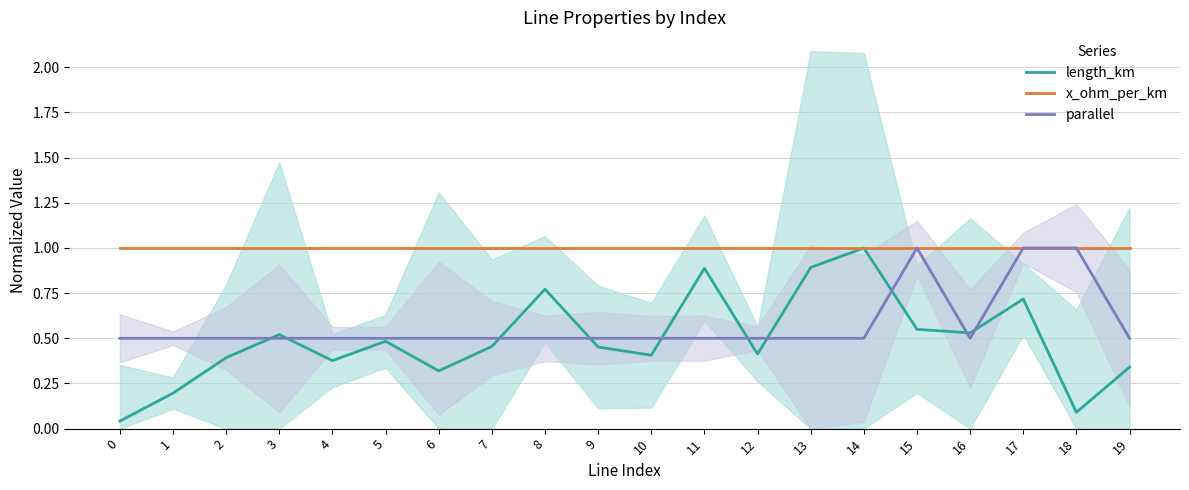

Which series changed the most between 2 and 3?

length_km